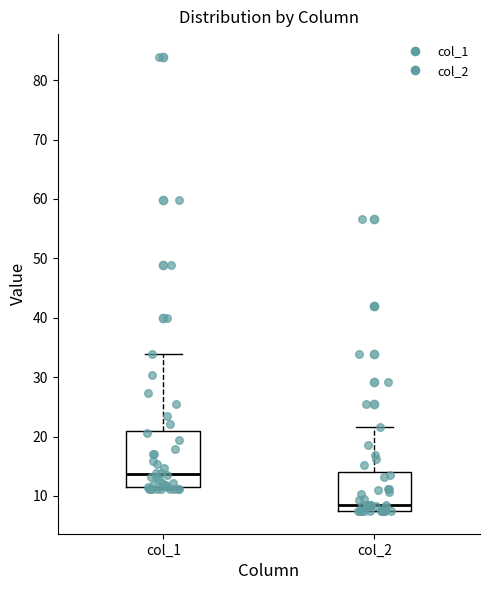

Reading left to right, transcribe this box plot: for each box, give where its median line is, the range the box spans, and where its two whiskers end, as read against the y-axis. The values are not printed on the chart, so give them approximately, as read against the axis.

col_1: median 14, box 12 to 21, whiskers 11 to 34
col_2: median 9, box 8 to 14, whiskers 7 to 22